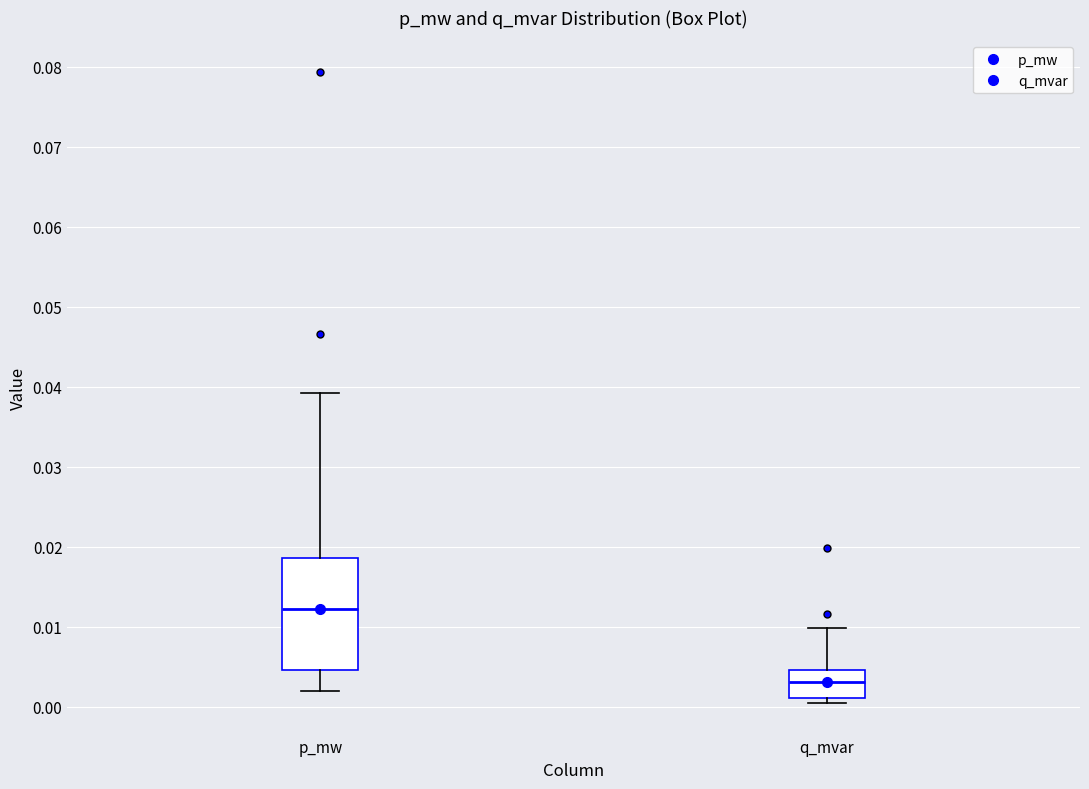

Which box's median line is the lowest?

q_mvar